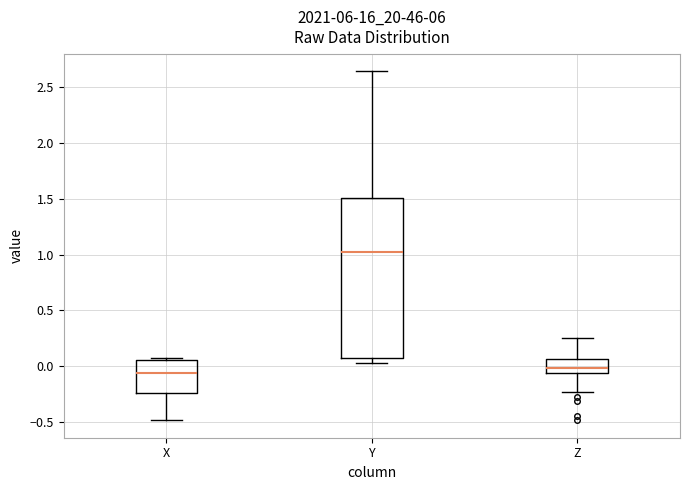

Reading left to right, read every box against the y-axis: the position of its median line, the range the box covers, and the ends of its whiskers. The values are not printed on the chart, so give them approximately, as read against the axis.

X: median -0.05, box -0.25 to 0.05, whiskers -0.50 to 0.05
Y: median 1.00, box 0.10 to 1.50, whiskers 0.05 to 2.65
Z: median 0.00, box -0.05 to 0.05, whiskers -0.25 to 0.25